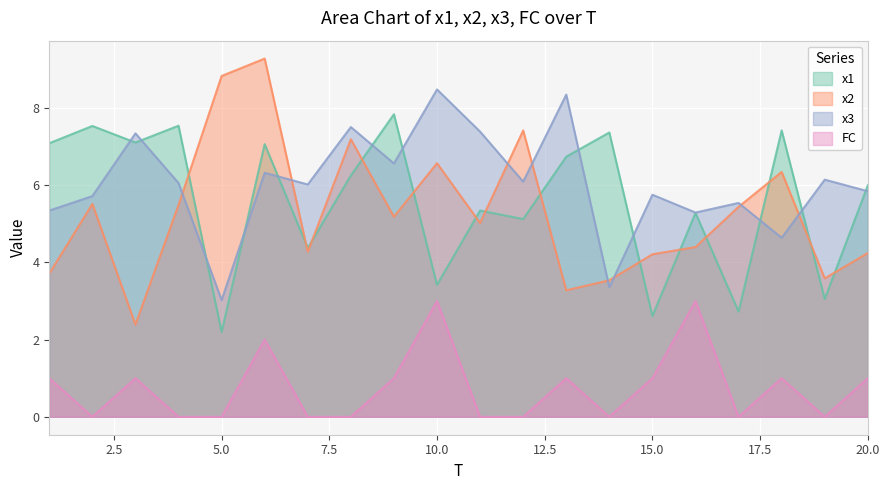

Where is the first local minimum for x3?

5.0